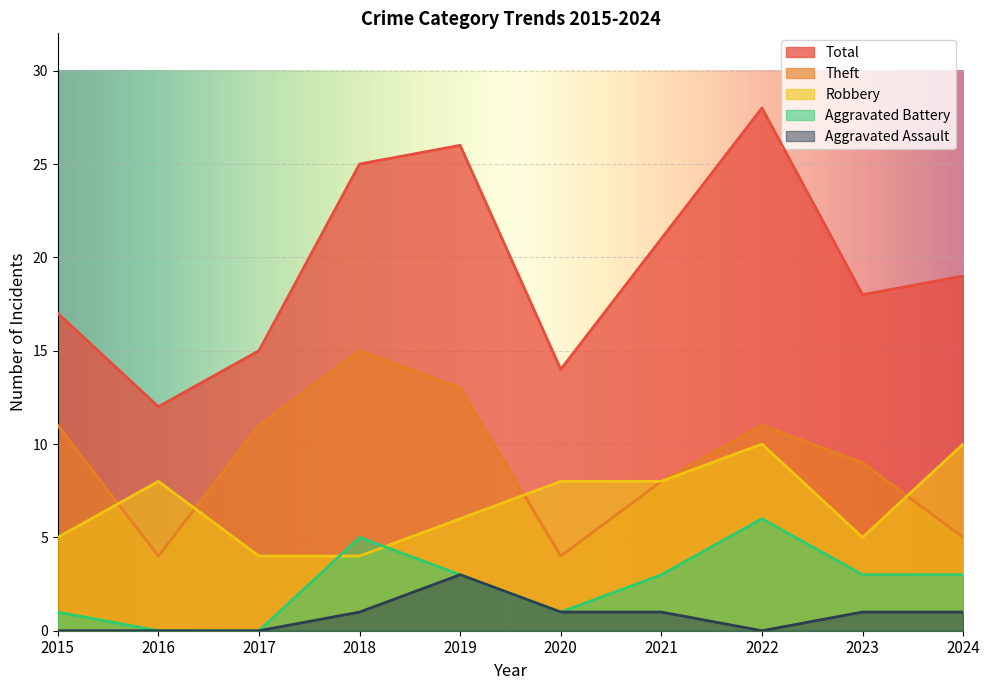

How many values in the Theft series exceed 11?

2